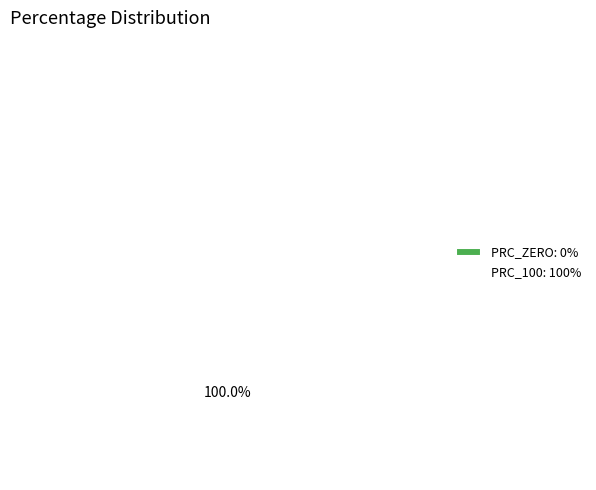

Rank the categories by value from lowest to highest.

PRC_ZERO, PRC_100